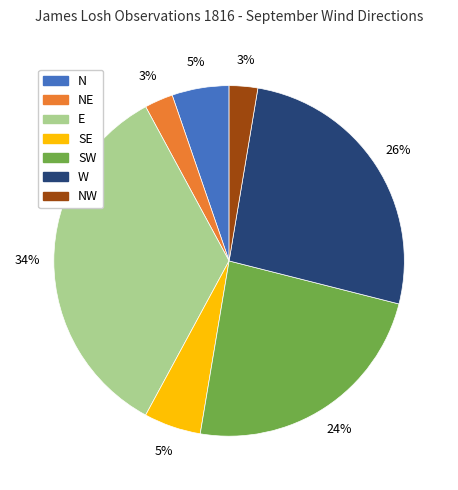

To the nearest percent, what is the average slice percentage?

14%